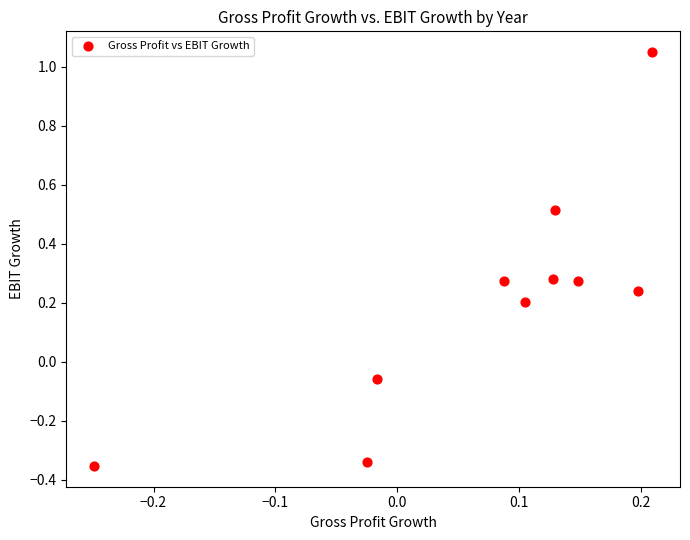

What is the range of Y values (max minus min)?

1.4